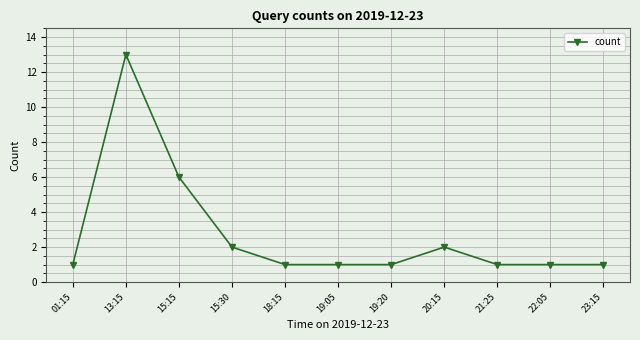

Approximately how many times larger is the value at 01:15 compared to 18:15?

1.0